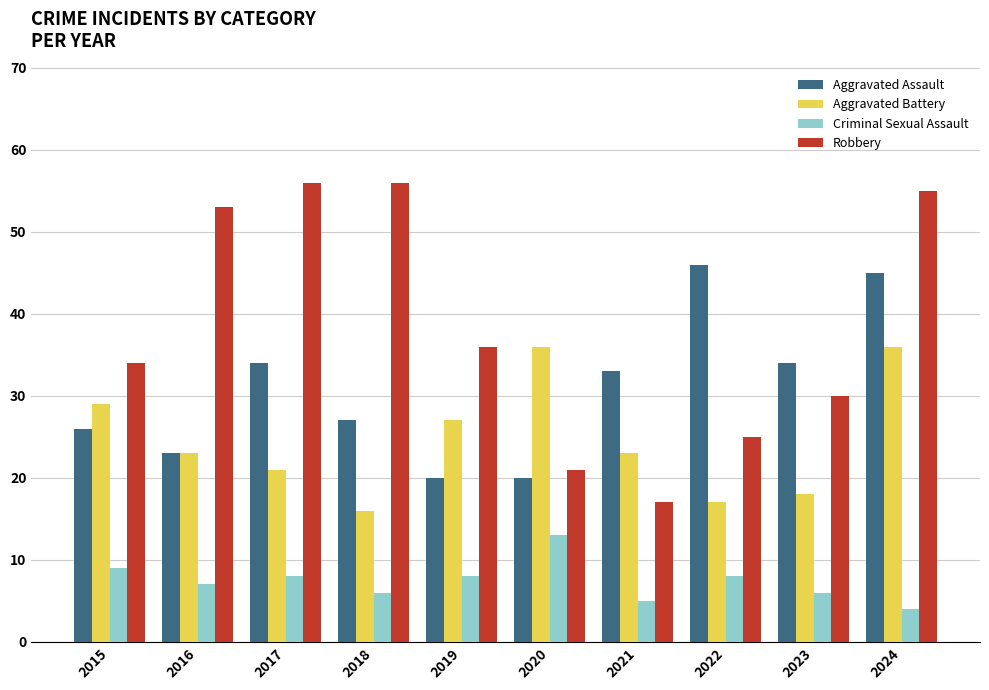

What is the smallest value displayed?

4